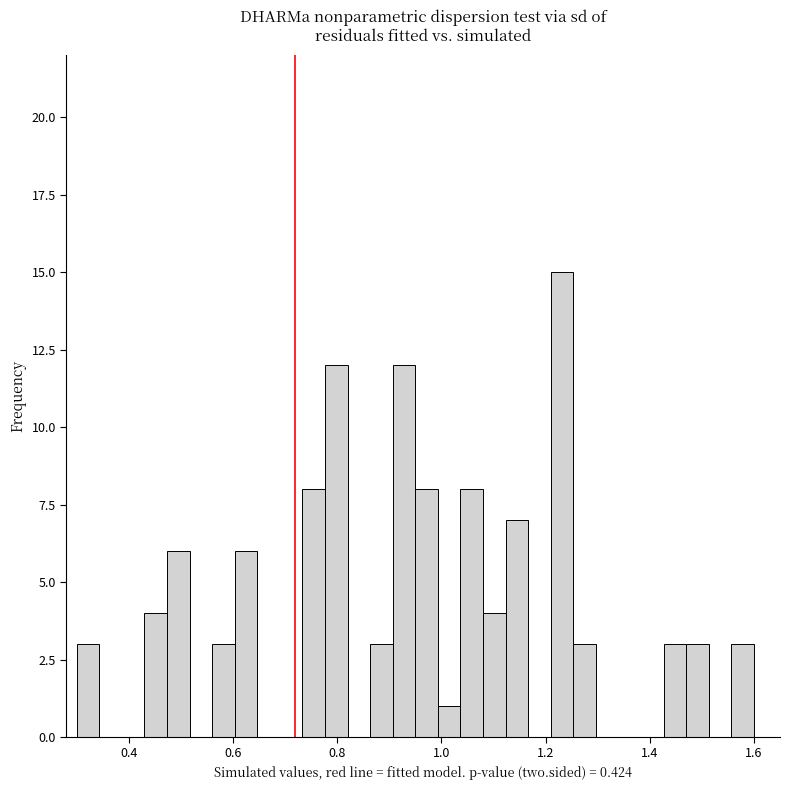

Read against the x-axis, roughly where is the centre of the tallest bar?

1.24